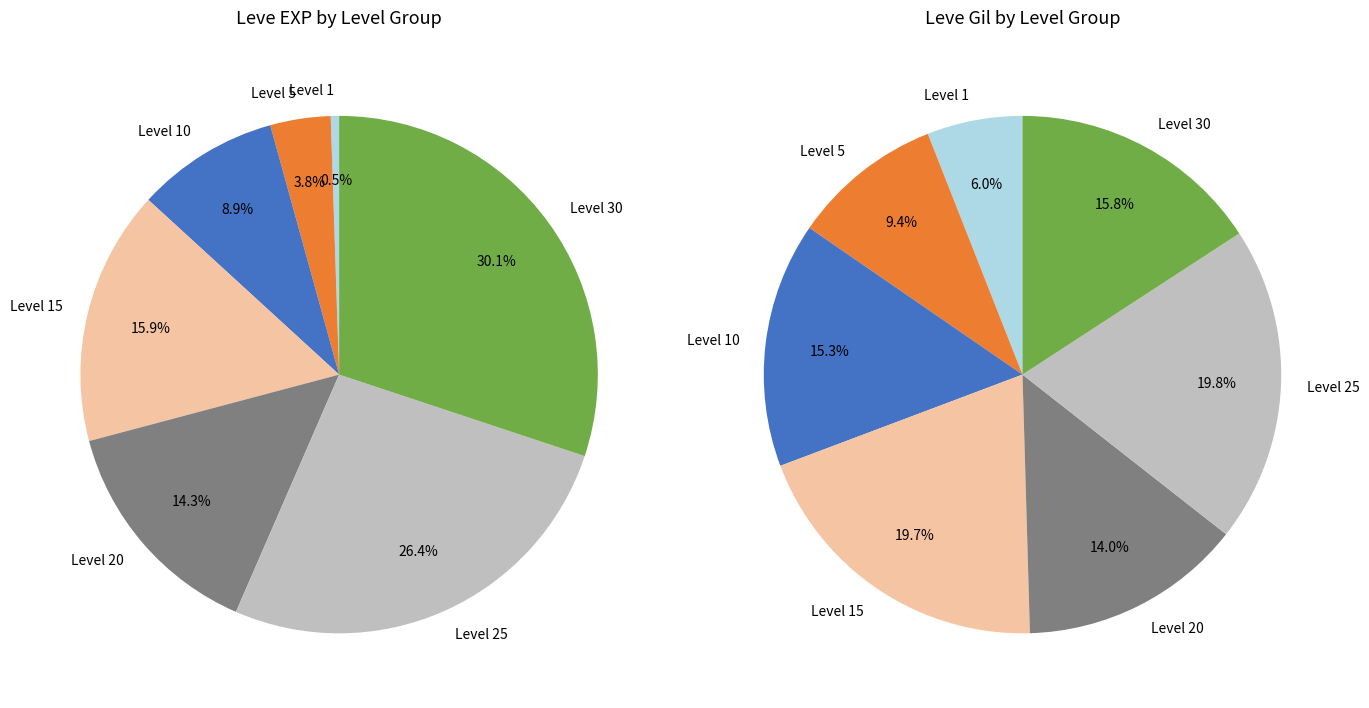

Is there a majority slice in this chart?

No